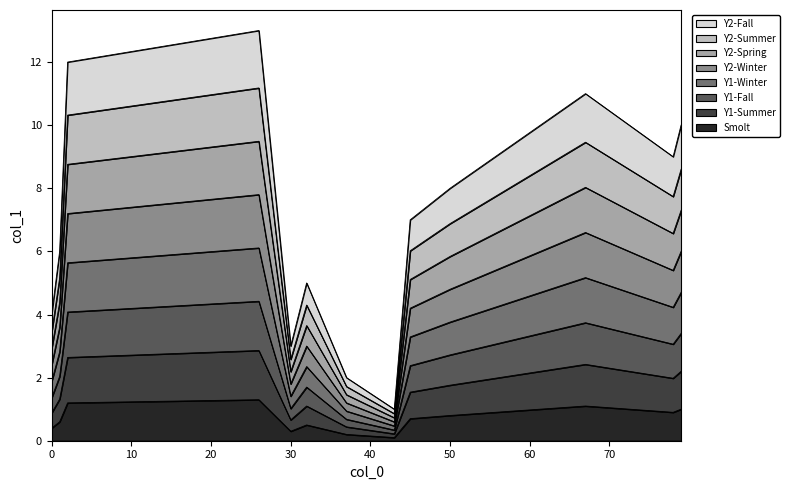

Reading left to right, extract all data points from this chart.

0=4	32=5	1=6	79=10	45=7	30=3	50=8	78=9	26=13	37=2	67=11	2=12	43=1